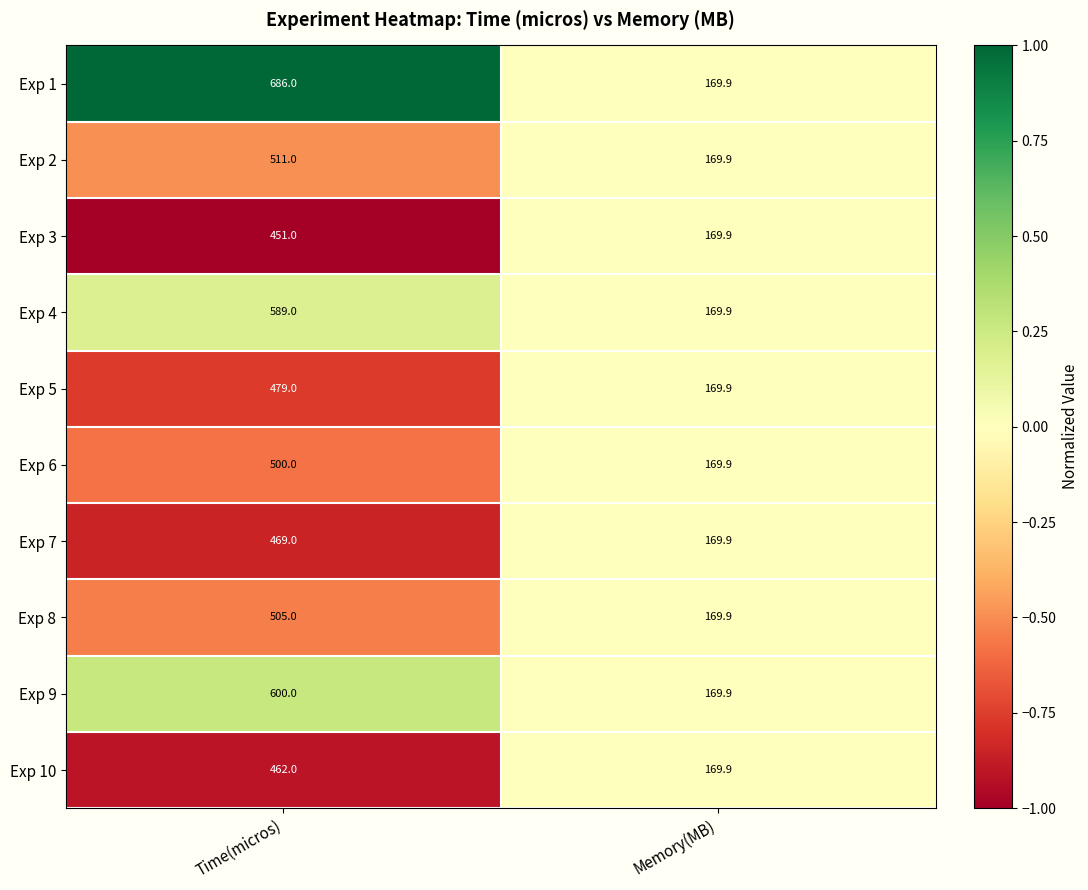

Which series has the widest spread of values?

Exp 1